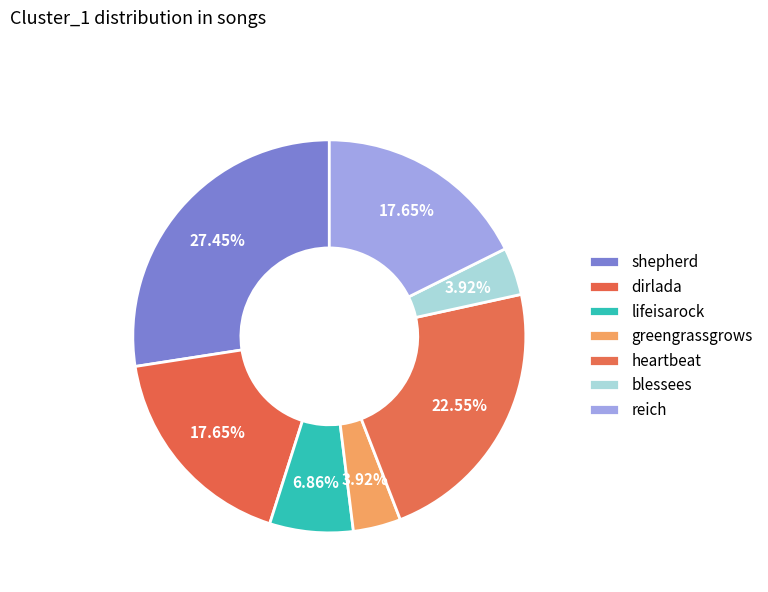

What is the change in value from shepherd to heartbeat?

-5